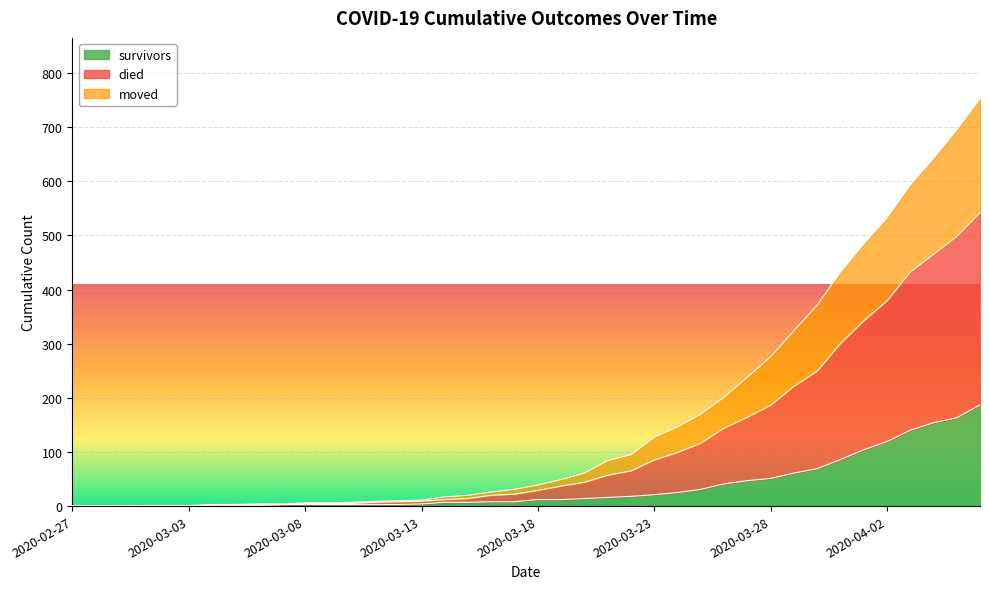

What is the maximum value for survivors?

187